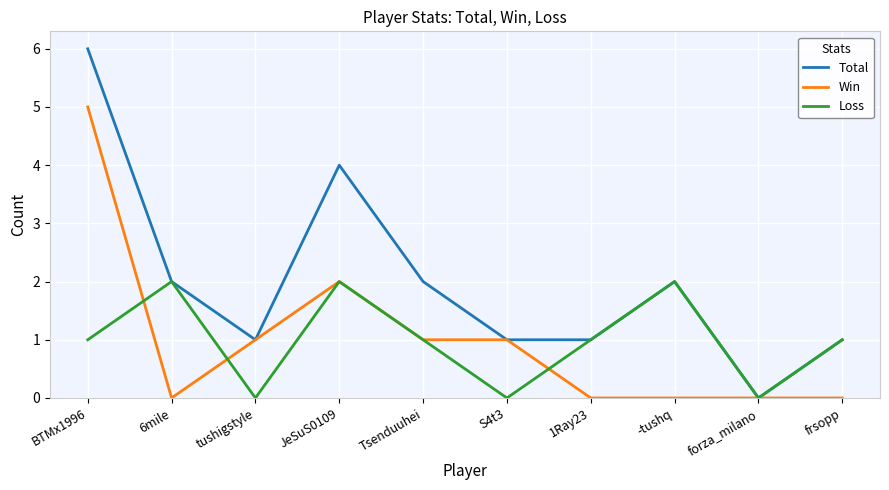

Where is the first local minimum for Total?

tushigstyle